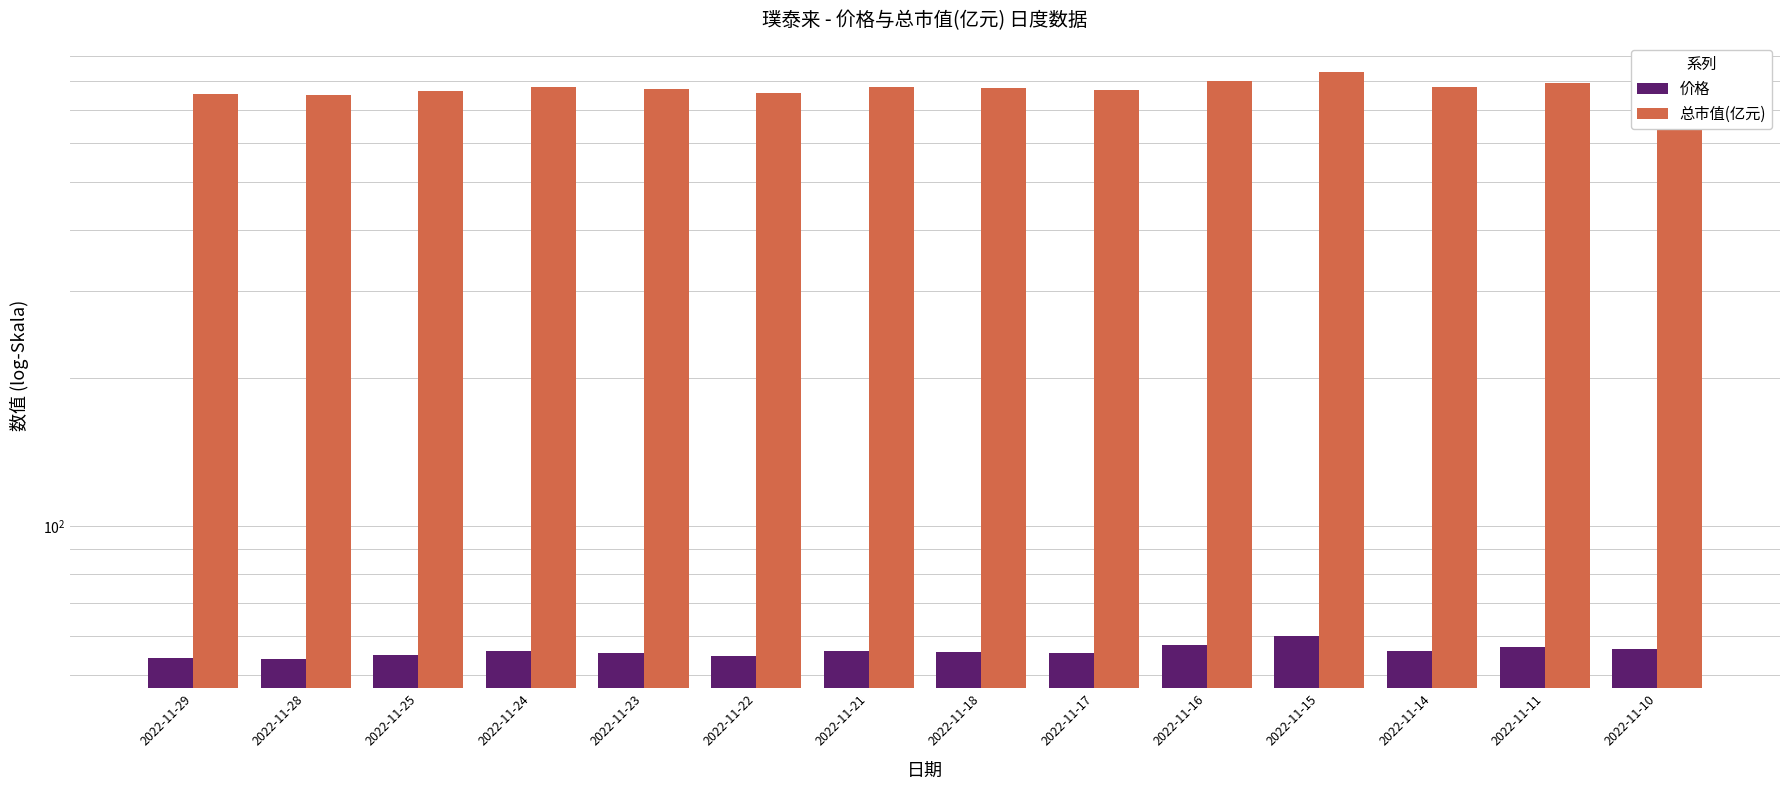

What is the highest value of the 价格 series?

60.0